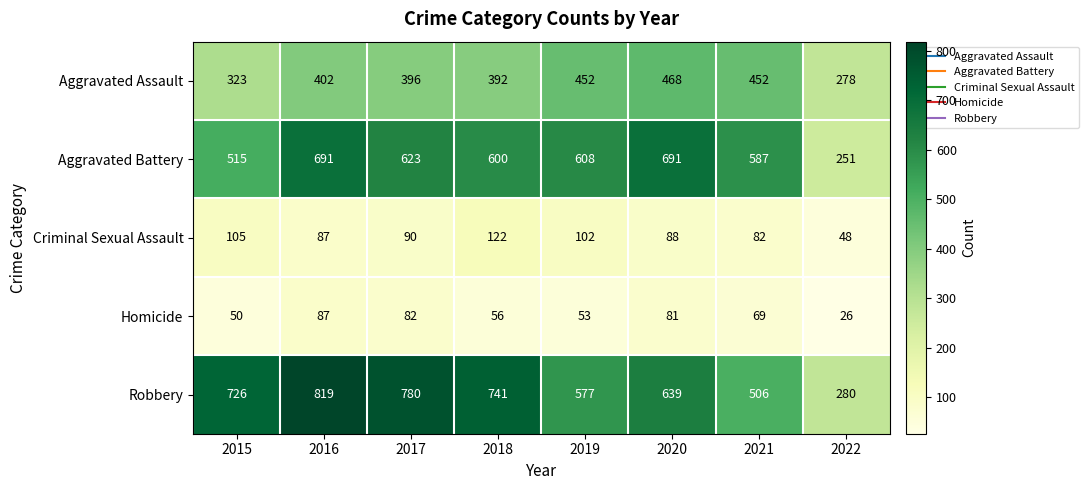

True or false: Robbery has a value of 1124 at 2020.

False